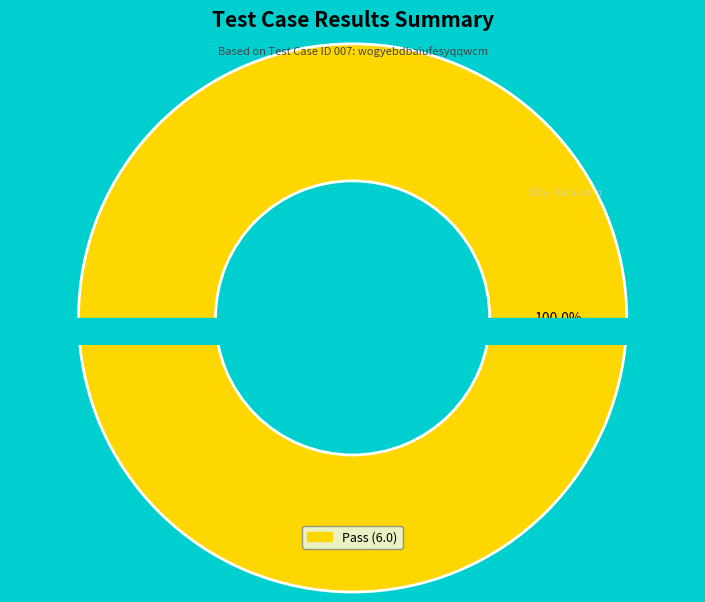

Do Fail and Pass together represent more than half of the pie?

Yes